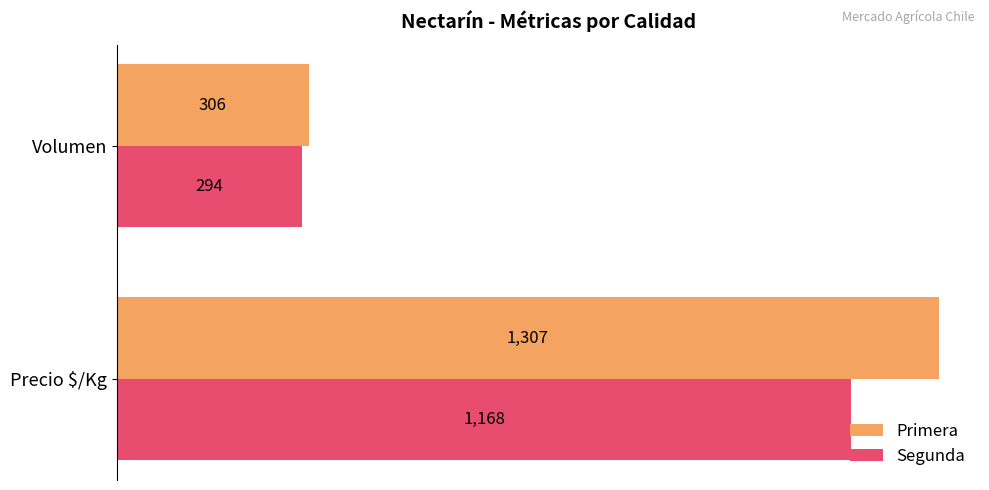

True or false: Segunda has a value of 419 at Precio $/Kg.

False